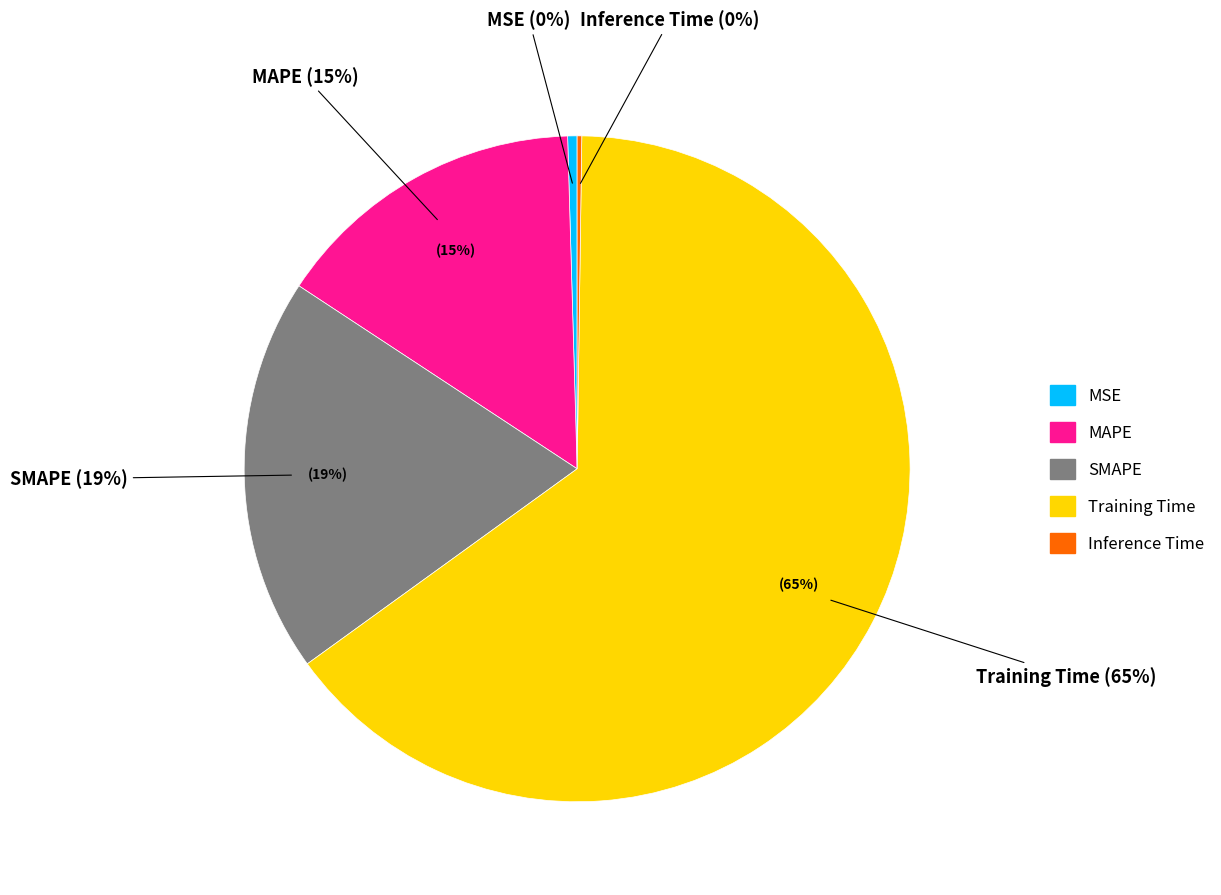

What is the majority slice?

Training Time